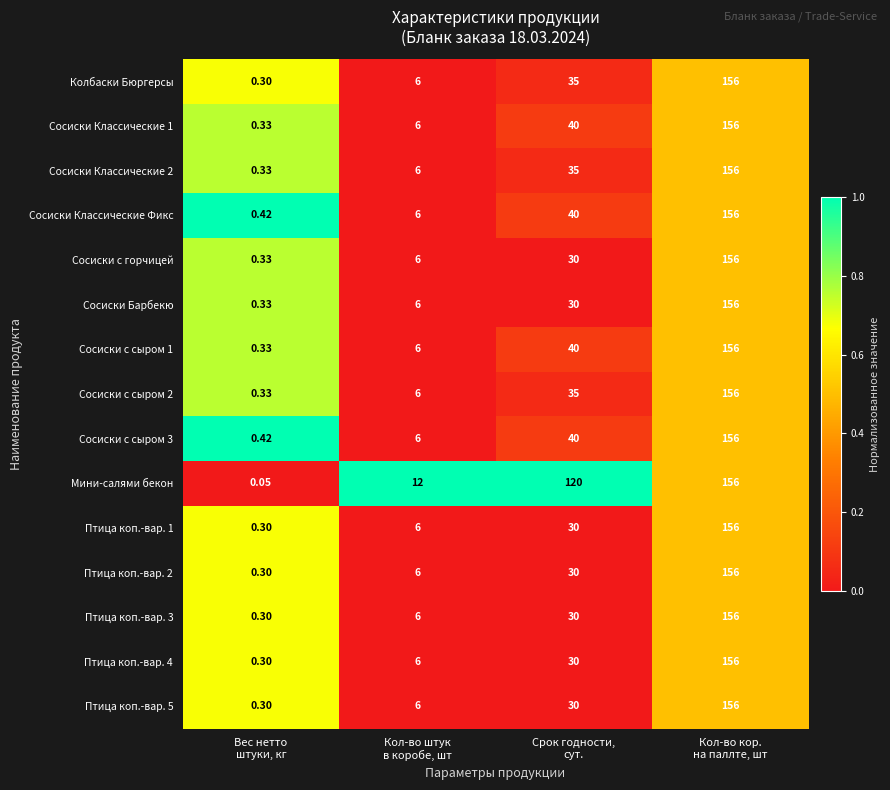

Which series has the largest total across all categories?

Мини-салями бекон